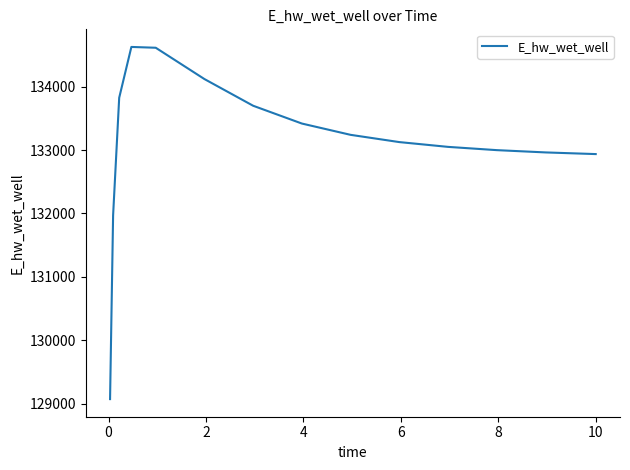

What is the average value?

133107.2